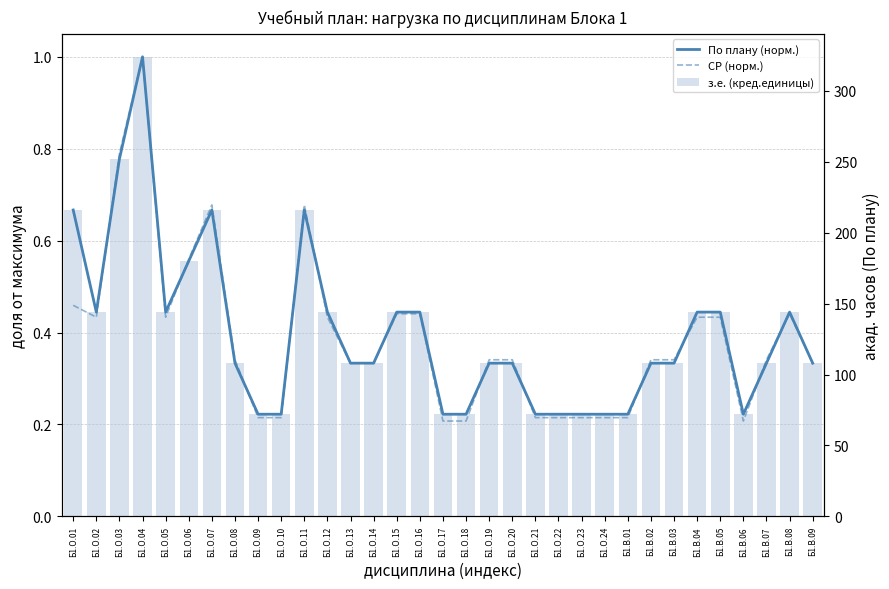

True or false: По плану (норм.) has a value of 0.6 at Б1.О.06.

True